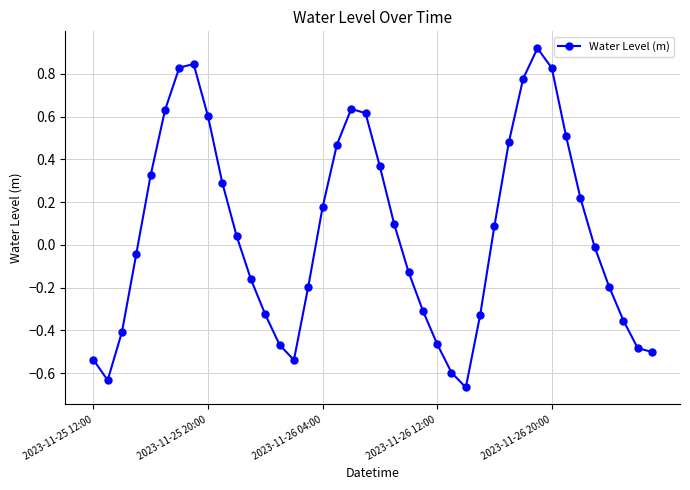

How many points are higher than both their immediate neighbors (excluding endpoints)?

3